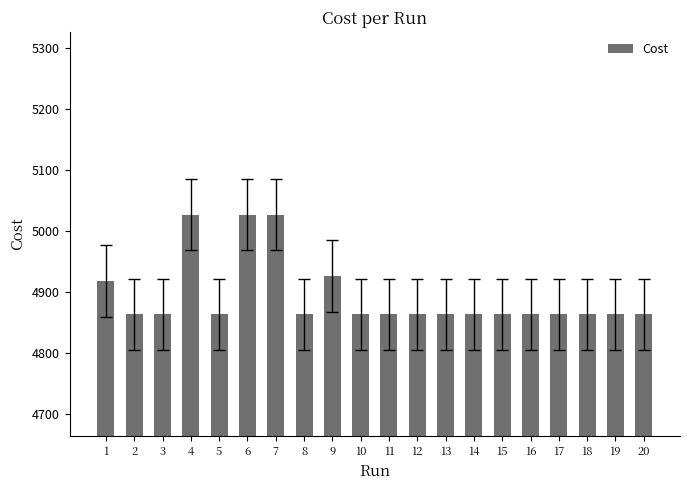

What is the value of the 4th bar from the left?

5027.0